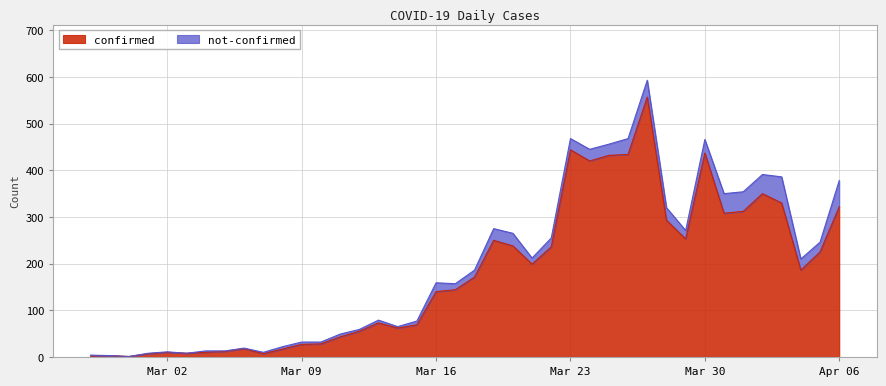

What is the value of the 18th point from the left?

69